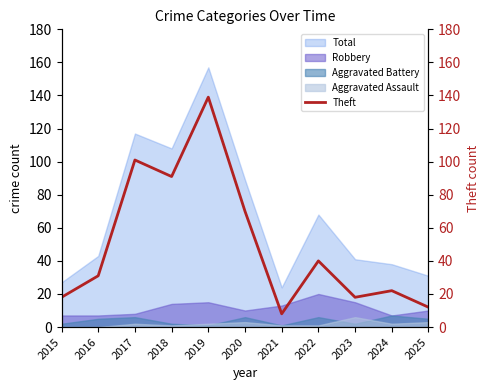

At which label does Robbery reach its peak?

2022